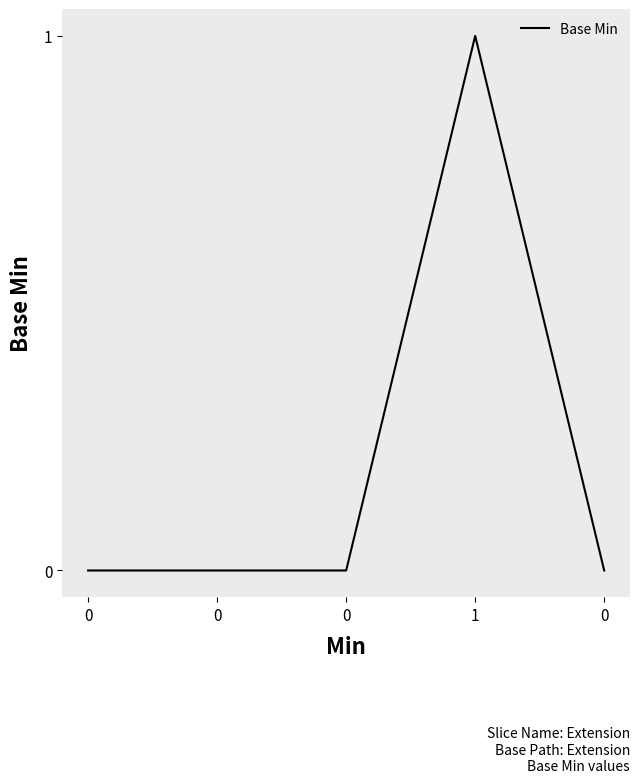

List the labels in order of value, largest first.

1, 0, 0, 0, 0